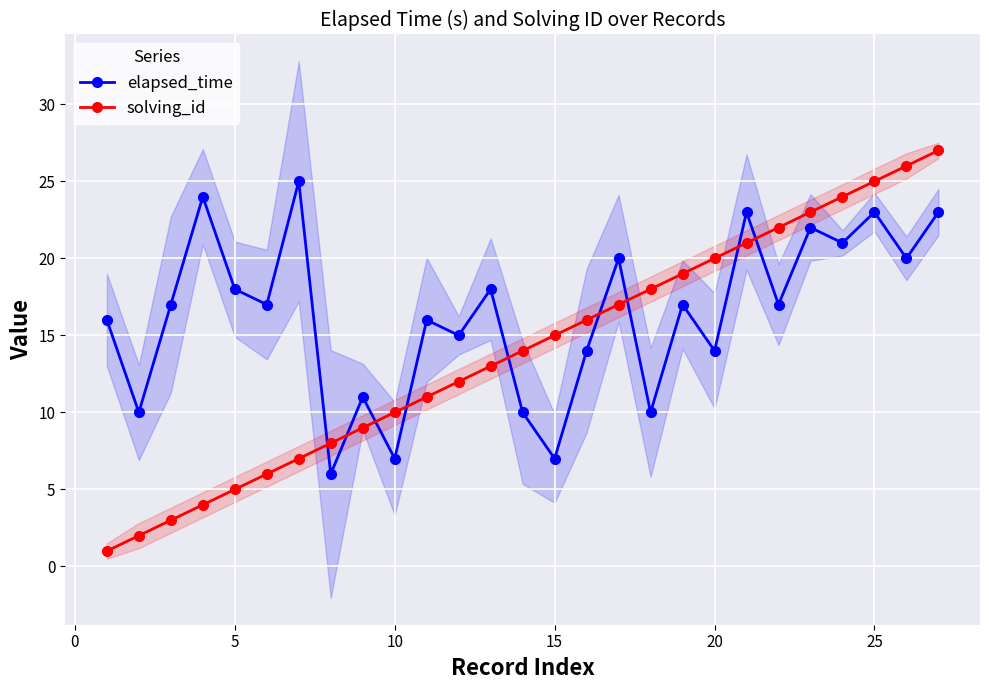

What are all the series names shown in the legend?

elapsed_time, solving_id